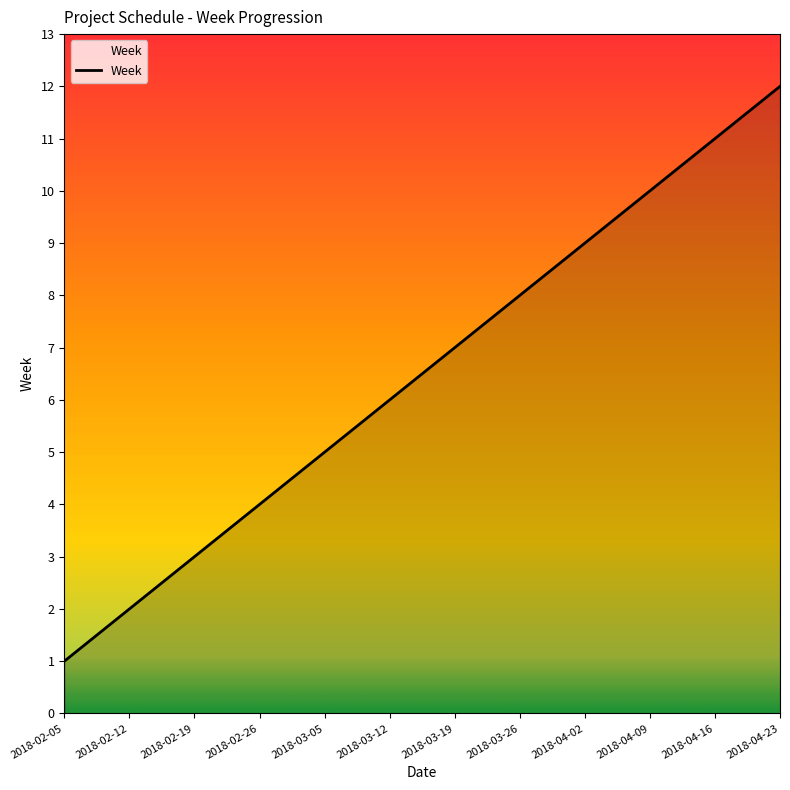

Reading left to right, extract all data points from this chart.

2018-02-05=1	2018-02-12=2	2018-02-19=3	2018-02-26=4	2018-03-05=5	2018-03-12=6	2018-03-19=7	2018-03-26=8	2018-04-02=9	2018-04-09=10	2018-04-16=11	2018-04-23=12